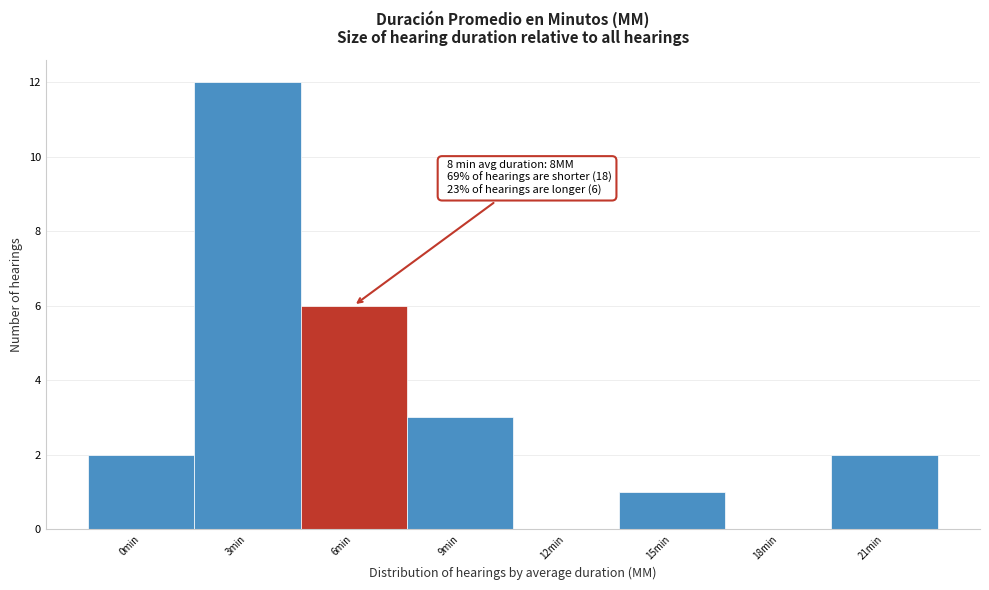

Reading right to left, list all the values displayed in this chart.

21min=2	18min=0	15min=1	12min=0	9min=3	6min=6	3min=12	0min=2